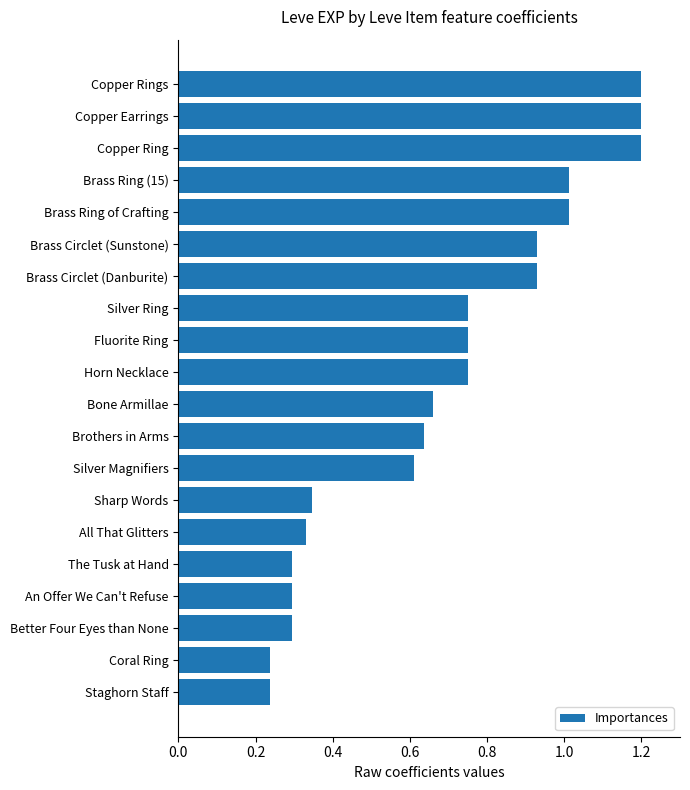

What is the greatest value displayed?

1.2